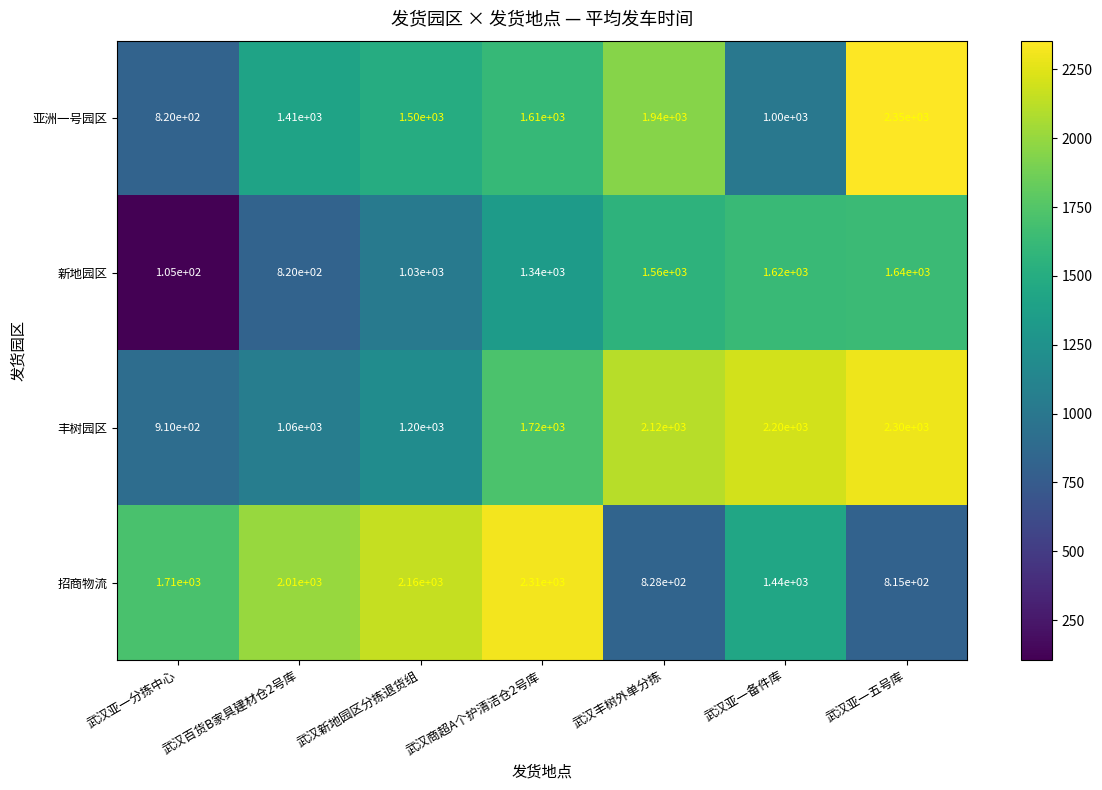

The value of 亚洲一号园区 at 武汉商超A个护清洁仓2号库 is 1610. True or false?

True